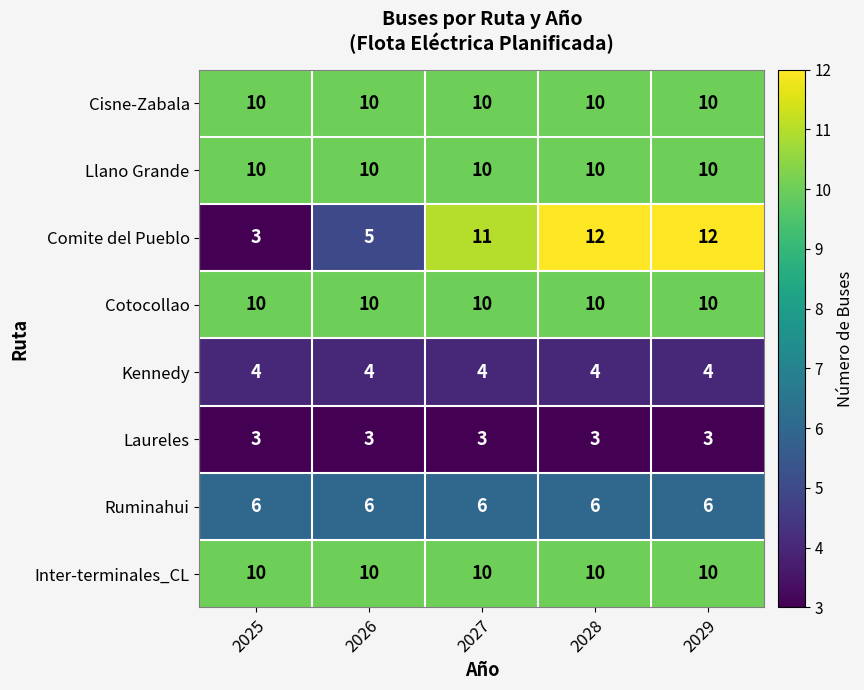

Read the Cotocollao value at 2026.

10